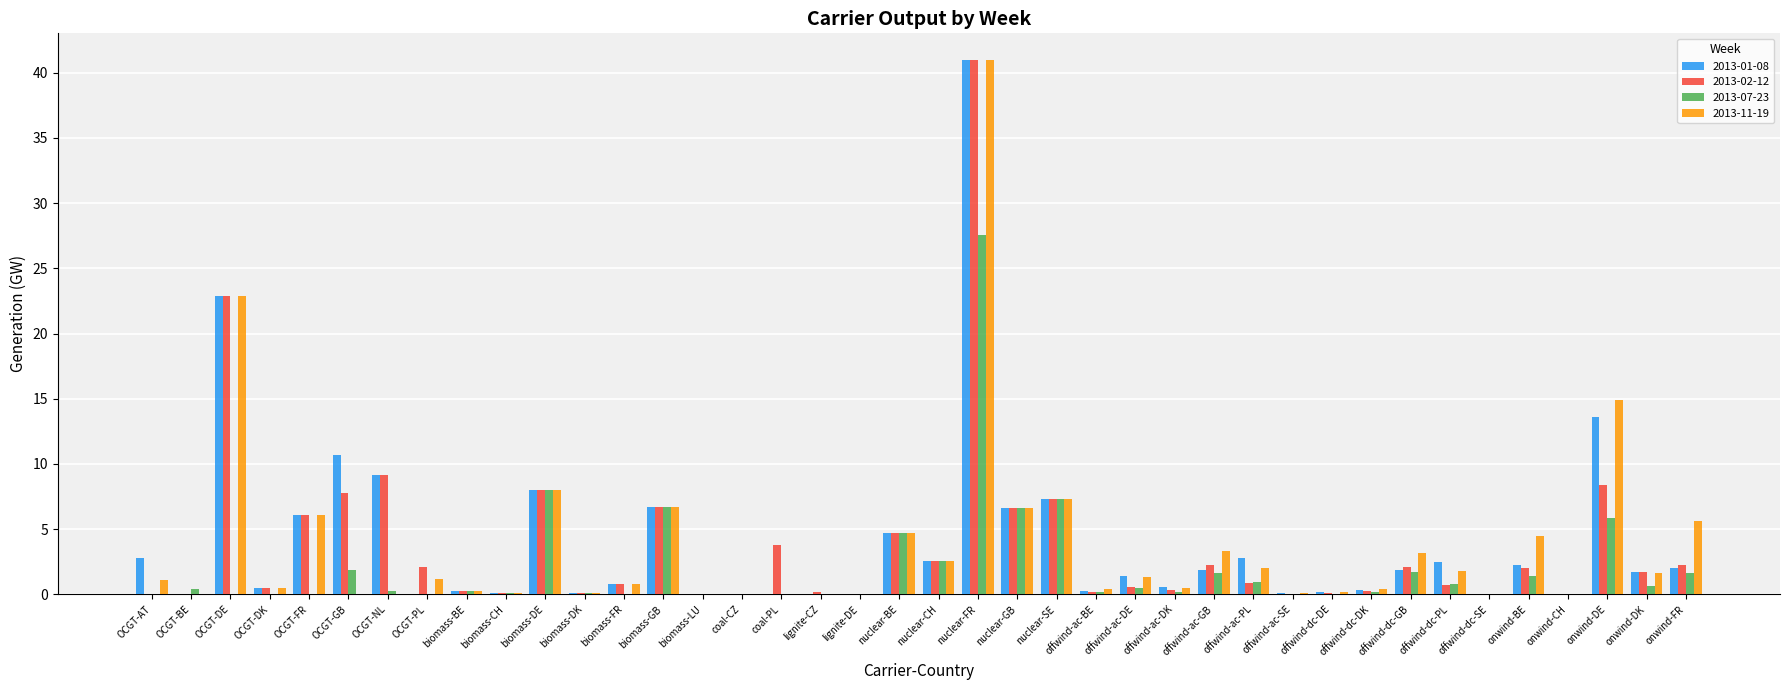

What is the sum of all 2013-07-23 values?

82.3